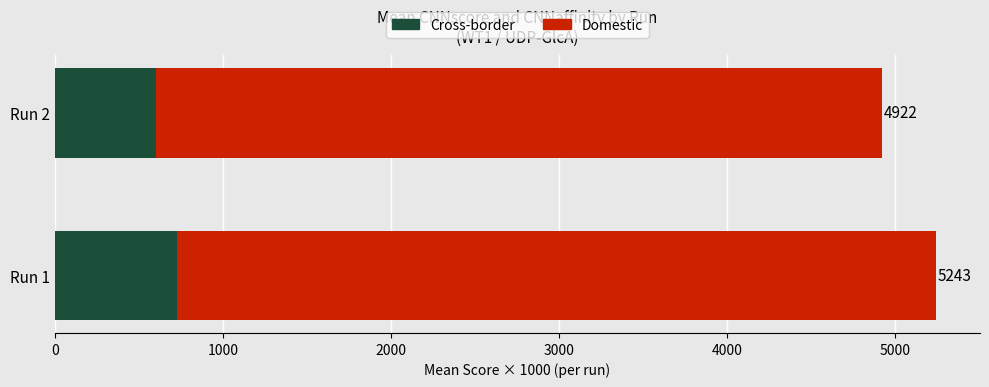

What are all the series names shown in the legend?

Cross-border, Domestic